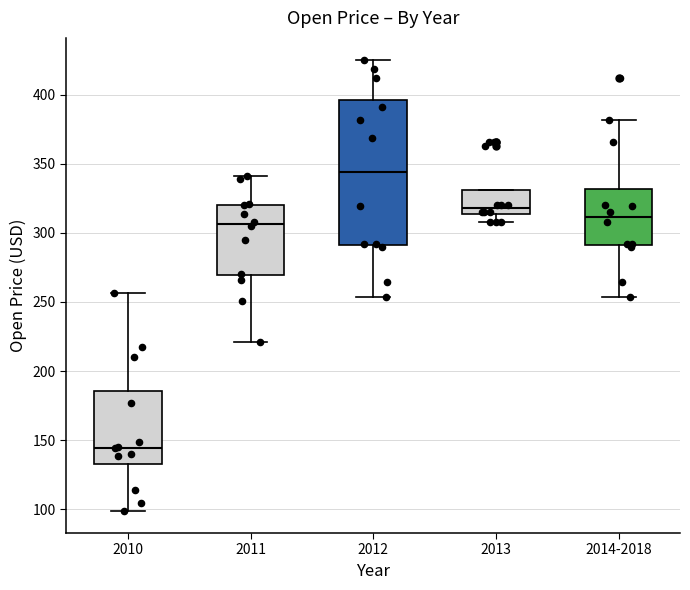

Comparing the boxes themselves (not the whiskers), which one is the tallest?

2012